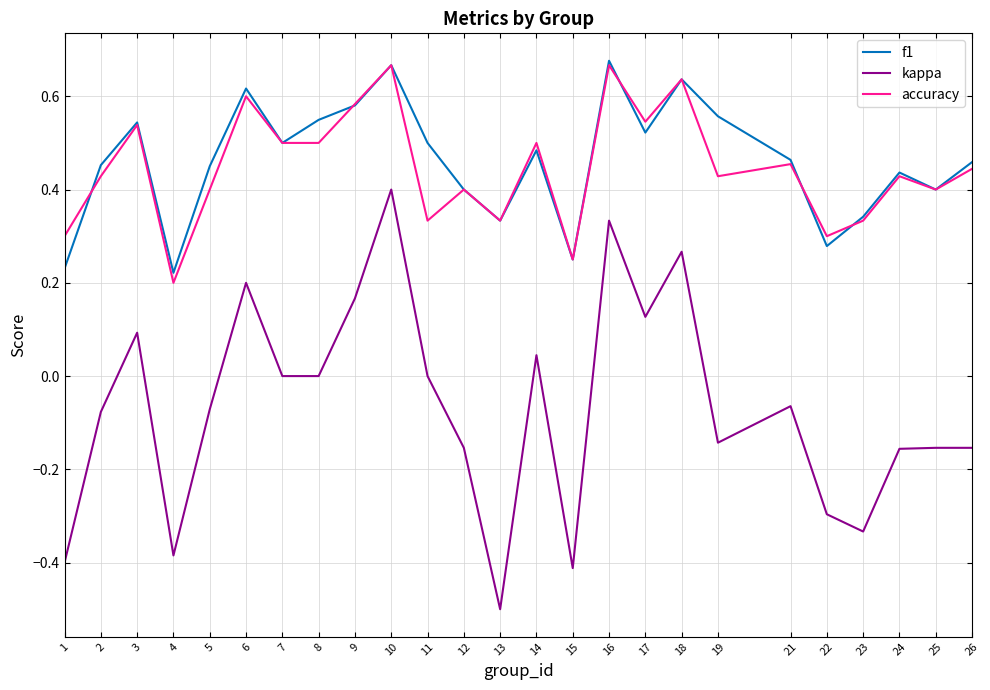

True or false: f1 has more than 1 interior local peaks.

True